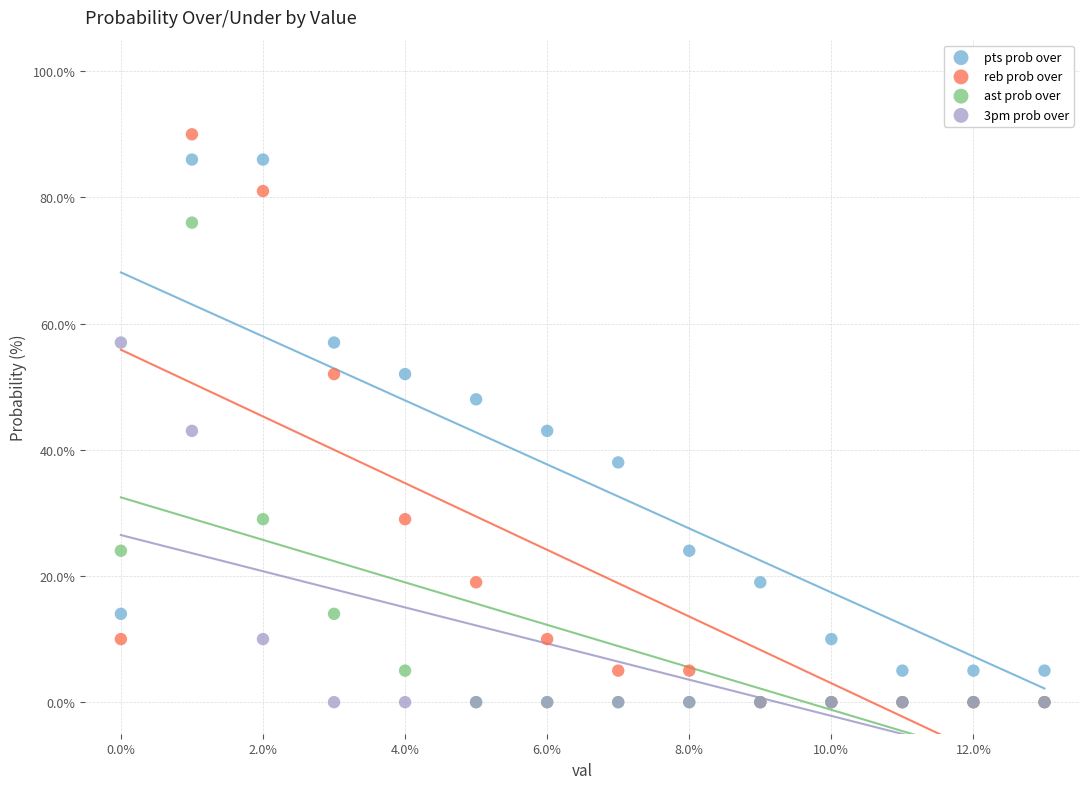

What are all the series names shown in the legend?

pts prob over, reb prob over, ast prob over, 3pm prob over